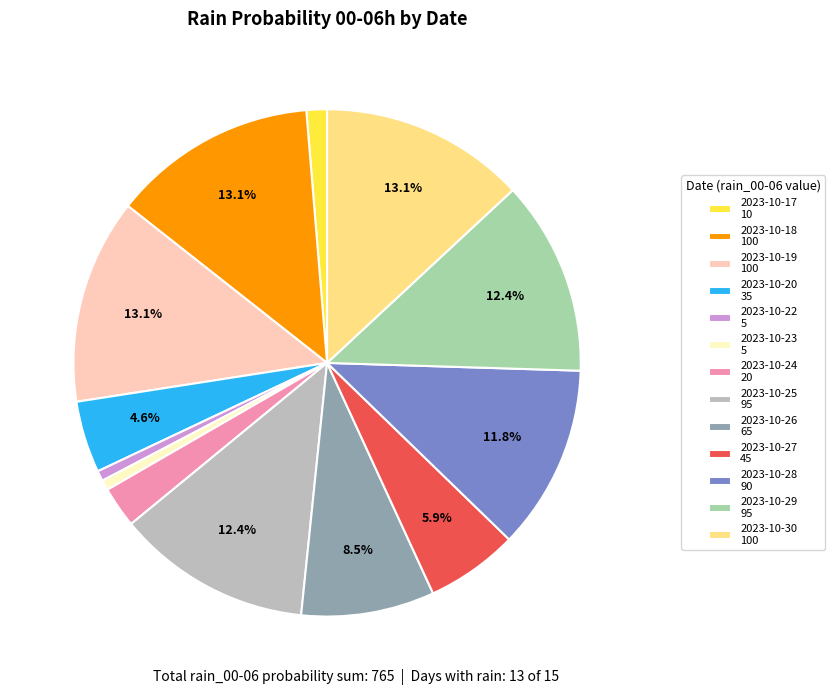

How many segments does this pie chart have?

13